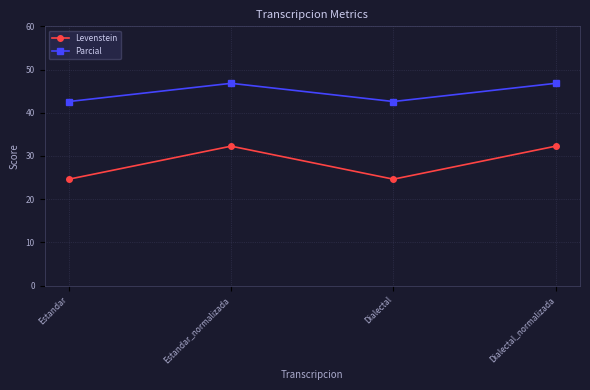

Reading left to right, what are all the values shown in this chart?

Levenstein: 24.6	32.3	24.6	32.3
Parcial: 42.6	46.8	42.6	46.8